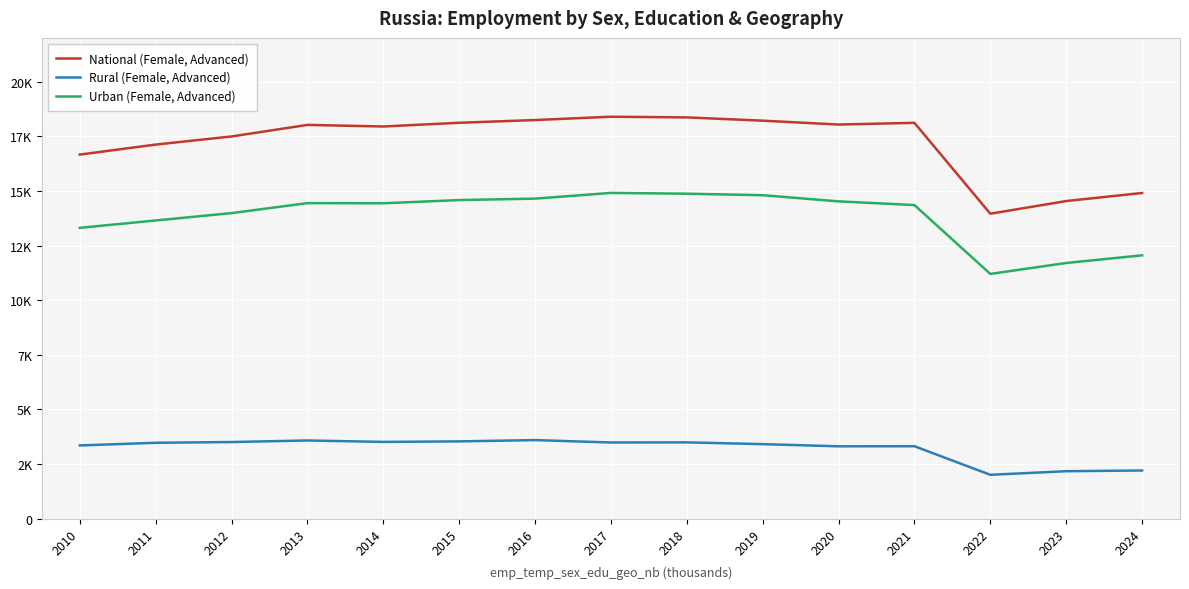

What are all the series names shown in the legend?

National (Female, Advanced), Rural (Female, Advanced), Urban (Female, Advanced)